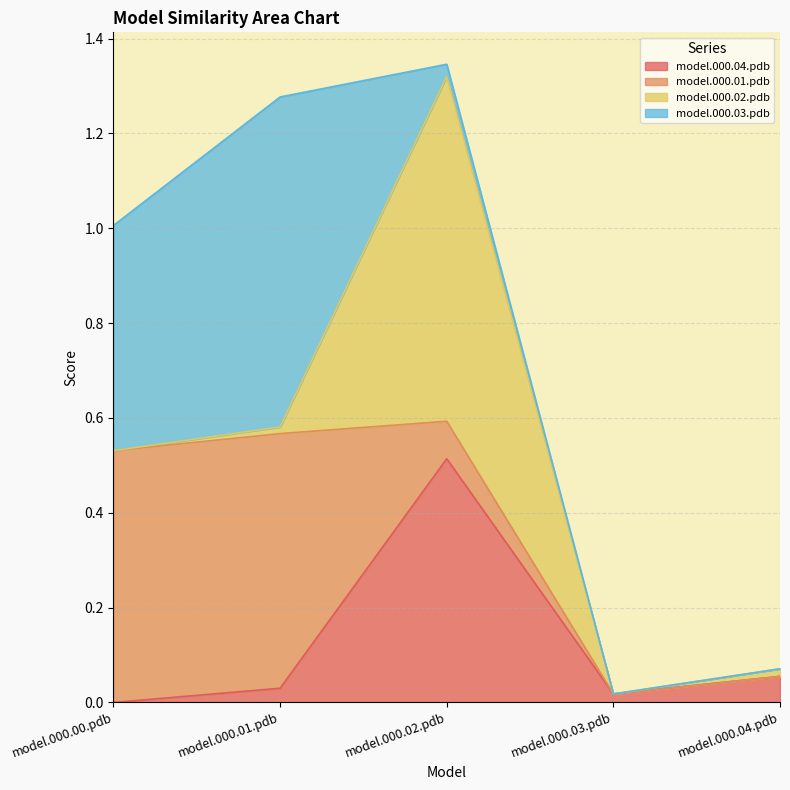

At how many categories does at least one series exceed 0?

5